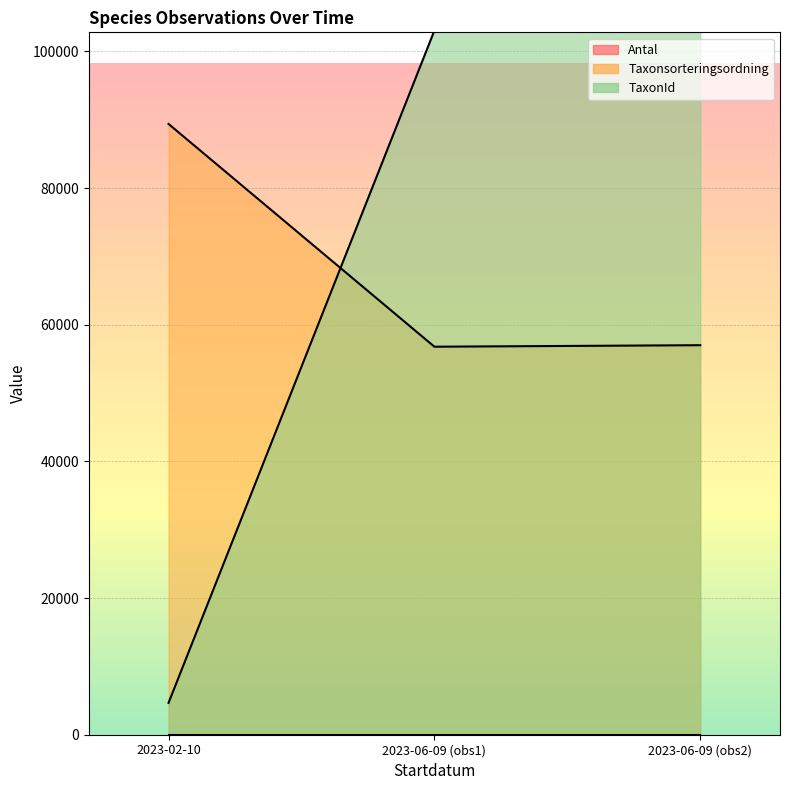

Is the value of Taxonsorteringsordning at 2023-06-09 (obs1) greater than the value of TaxonId at 2023-06-09 (obs2)?

No